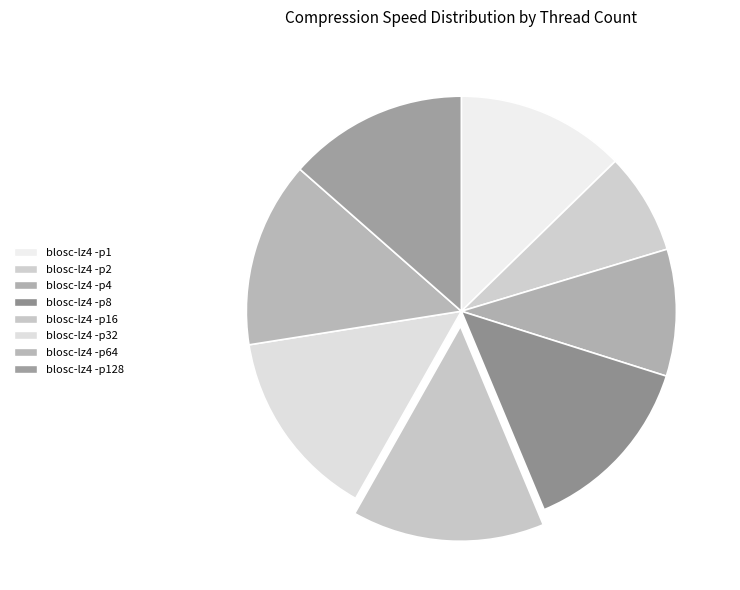

Is it true that blosc-lz4 -p4 is 10% of the pie?

True